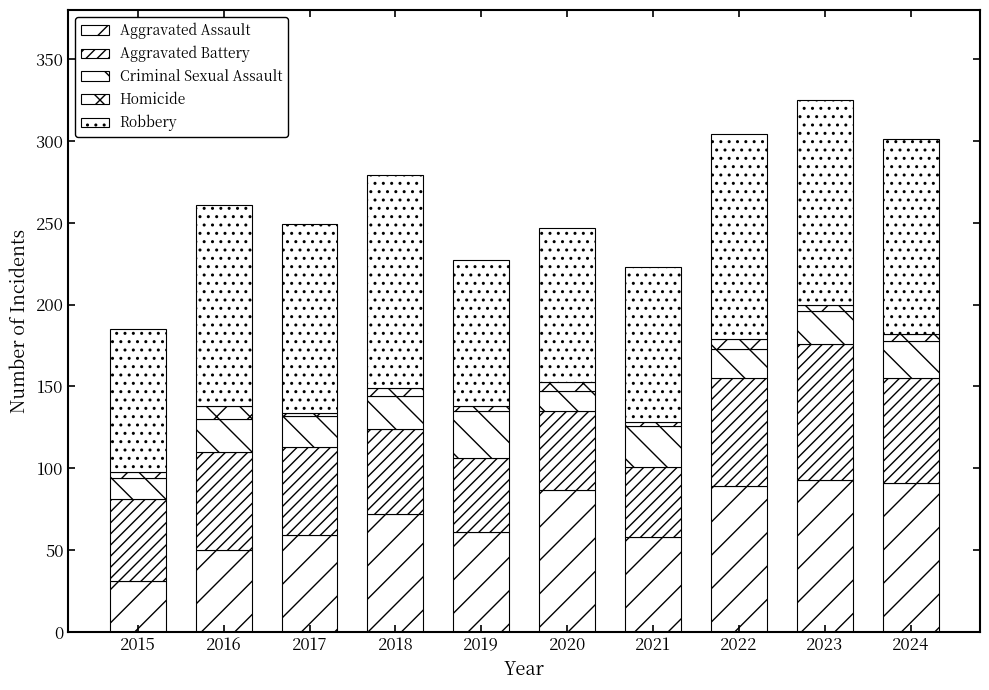

What is the average value of the Robbery series?

110